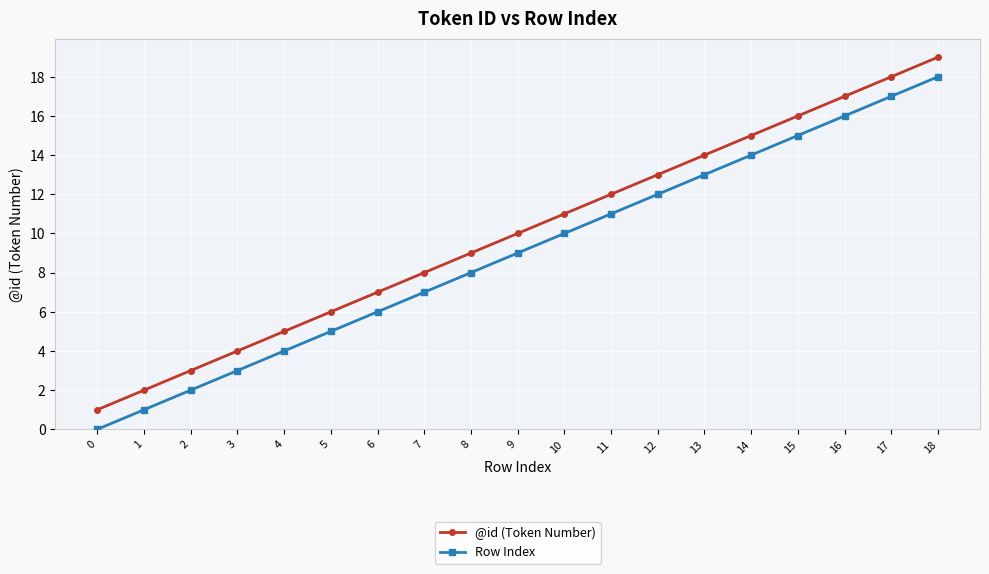

How many data points does each series have?

19